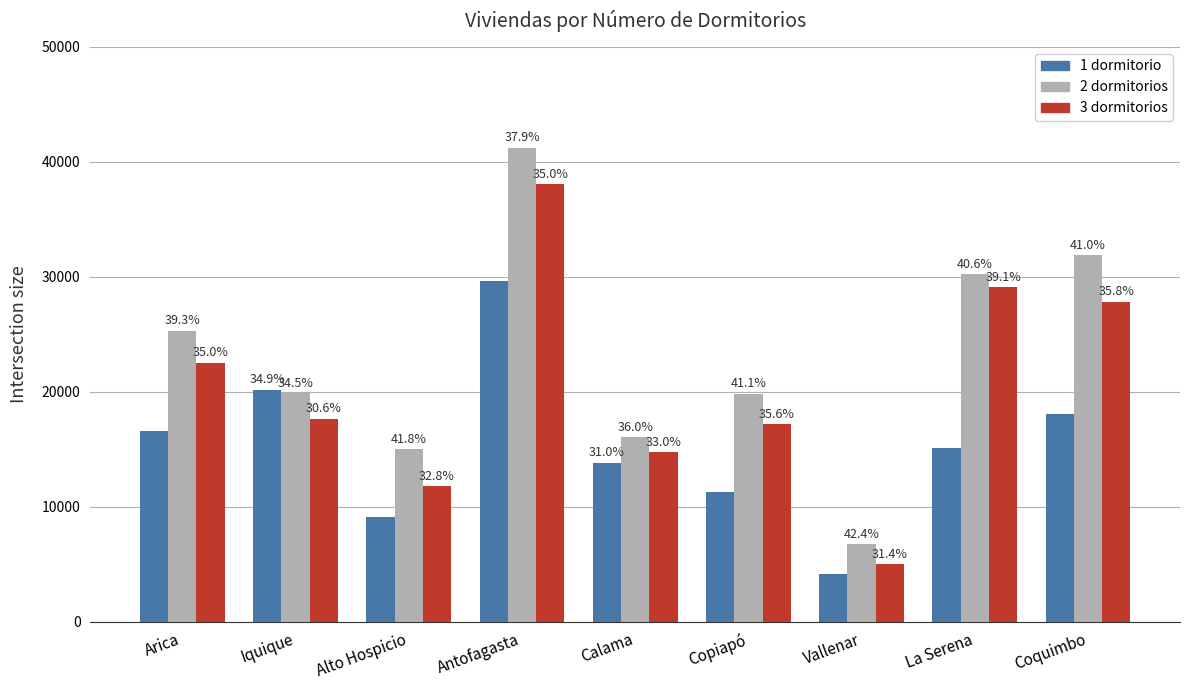

What is the approximate value of 1 dormitorio at Arica?

16613